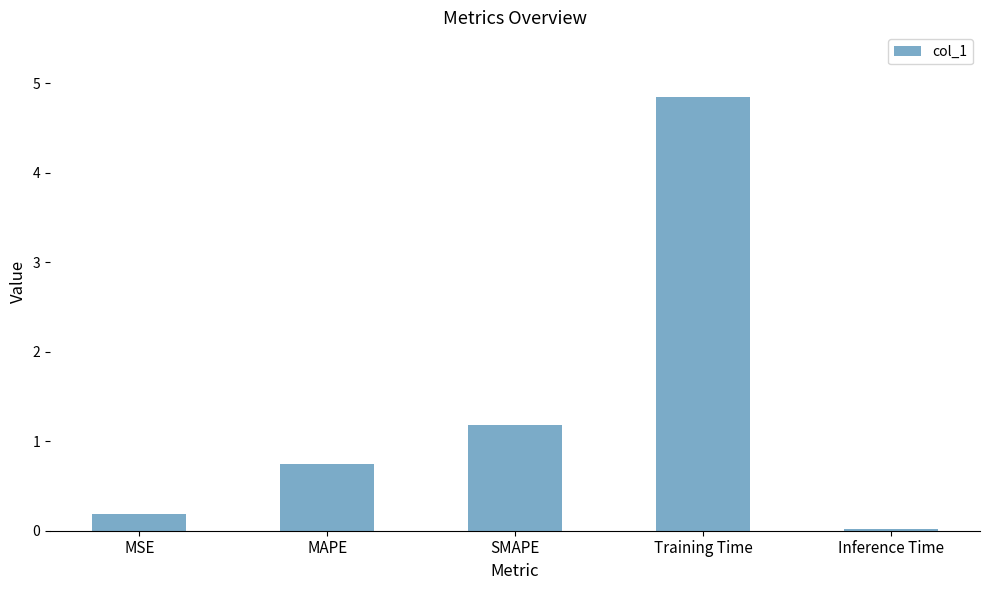

What is the sum of the values at Inference Time and MSE?

0.2